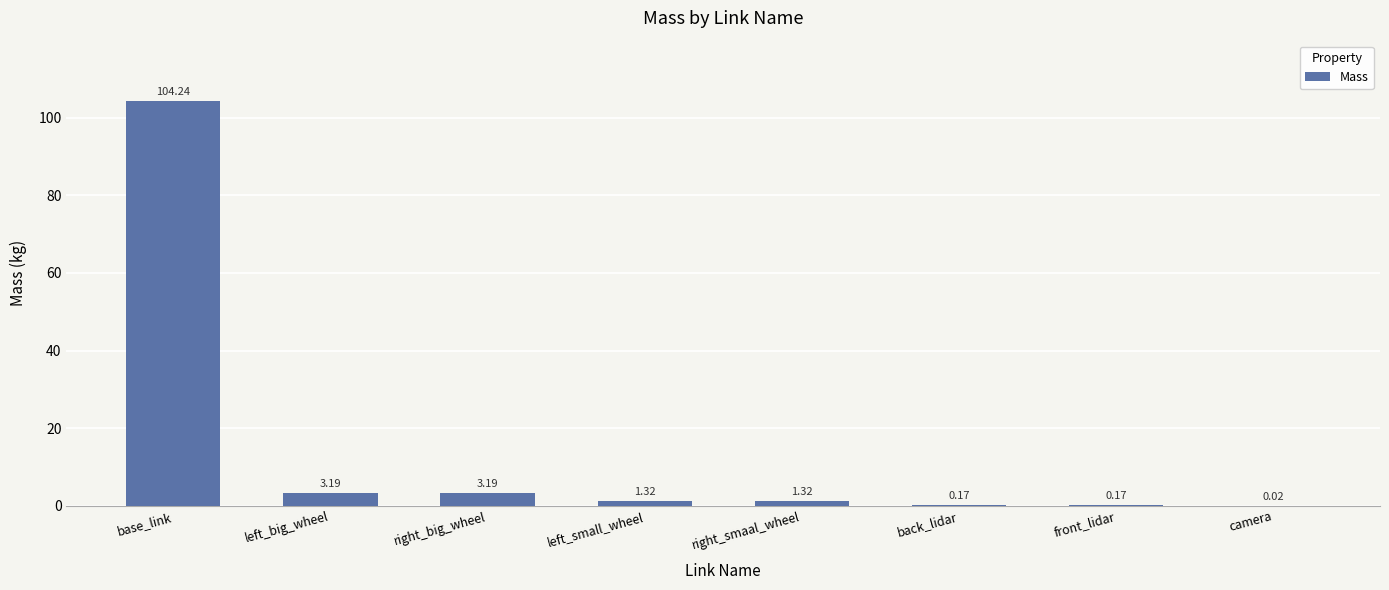

What is the change in value from base_link to back_lidar?

-104.1